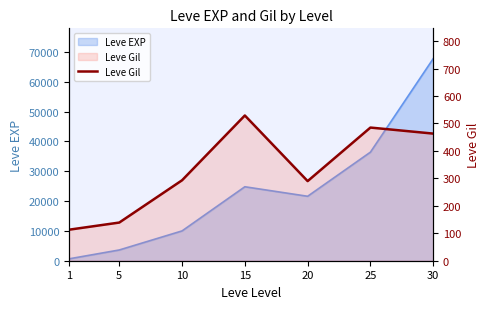

True or false: there are more than 0 points higher than both neighbors.

True